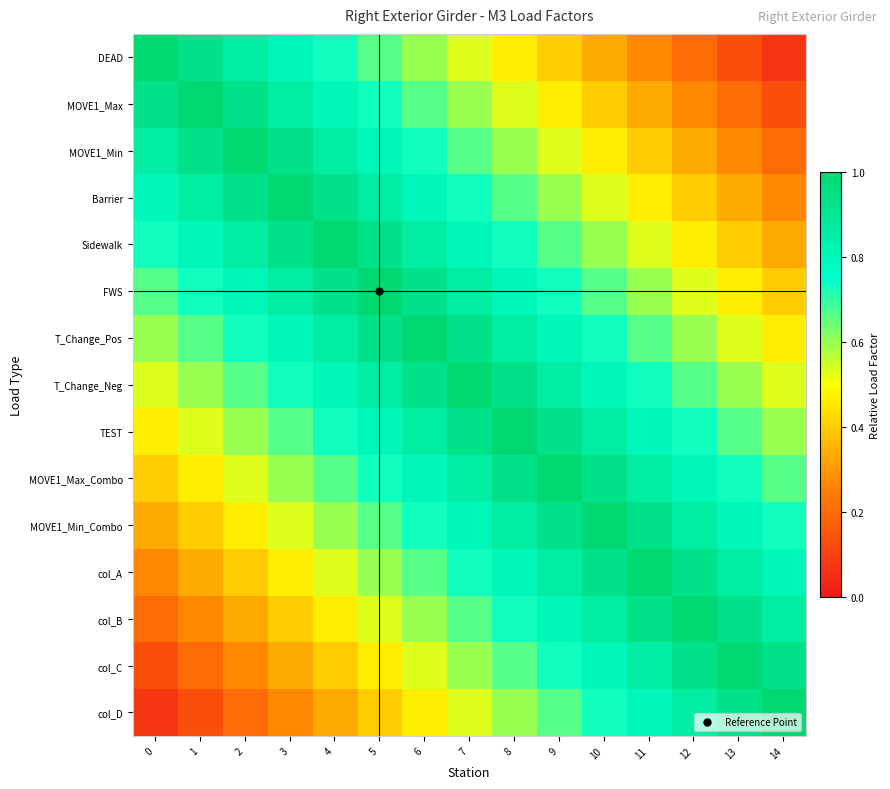

At 0, list the series in order from largest to smallest.

DEAD, MOVE1_Max, MOVE1_Min, Barrier, Sidewalk, FWS, T_Change_Pos, T_Change_Neg, TEST, MOVE1_Max_Combo, MOVE1_Min_Combo, col_A, col_B, col_C, col_D